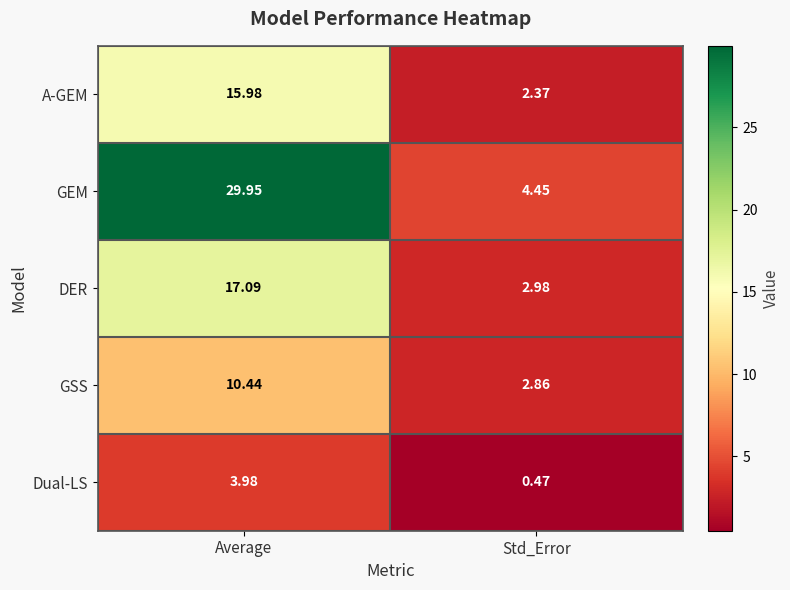

Which label corresponds to the largest value in the chart?

Average